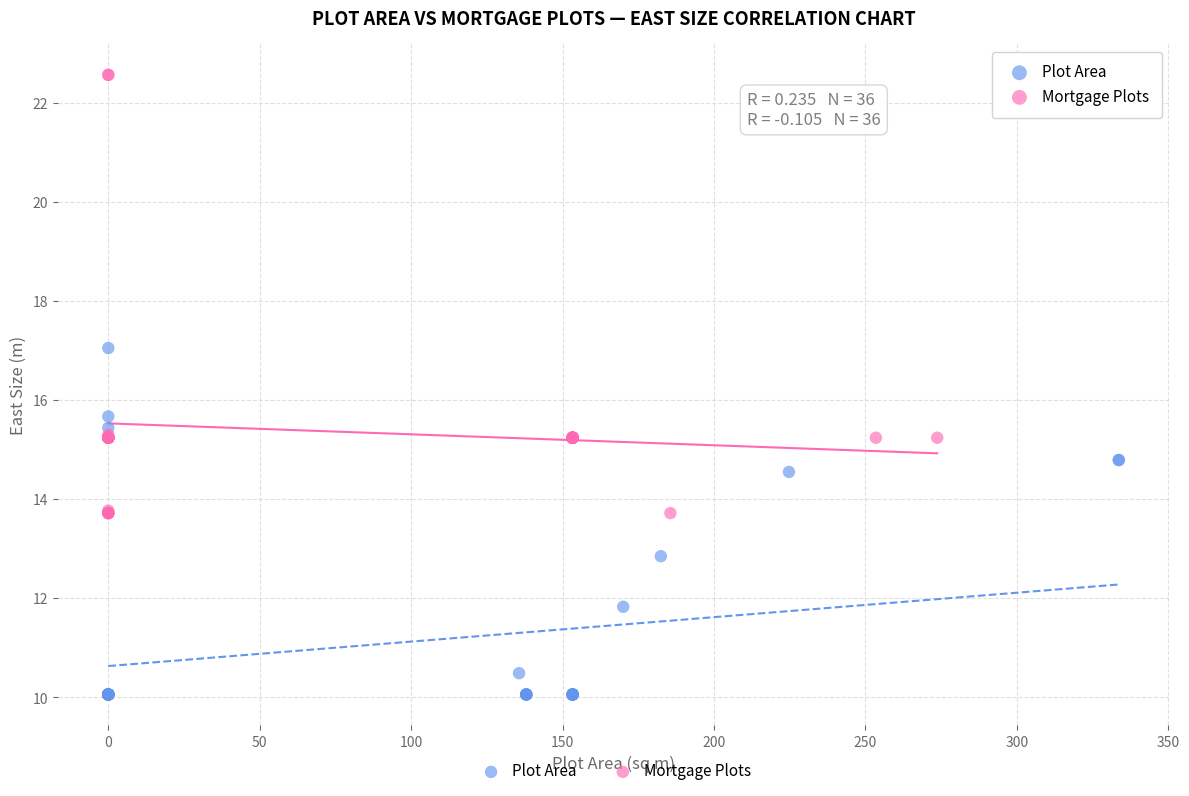

Which series has the largest Y range (max minus min)?

Mortgage Plots